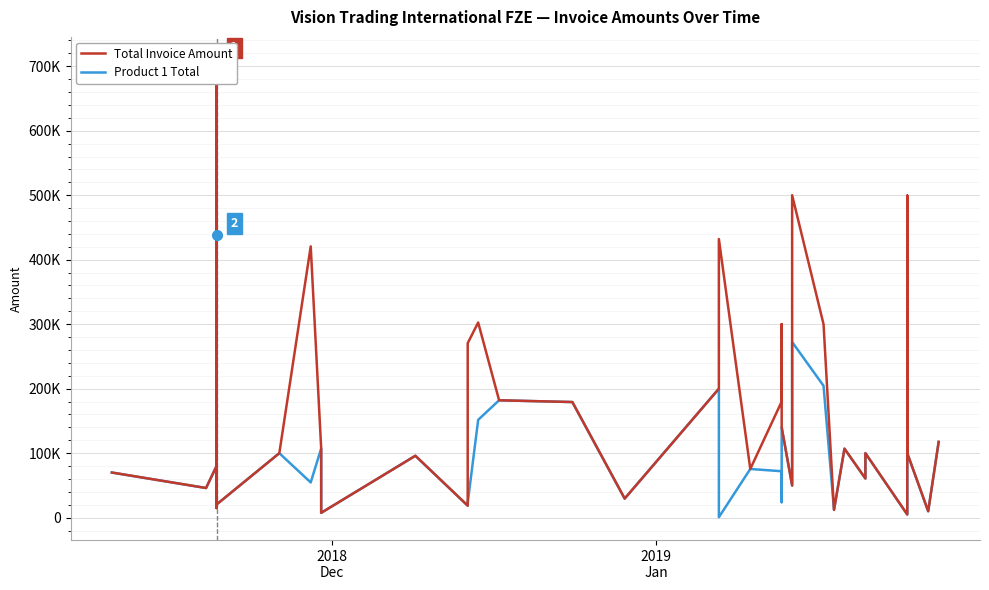

True or false: Product 1 Total and Total Invoice Amount intersect in this chart.

False